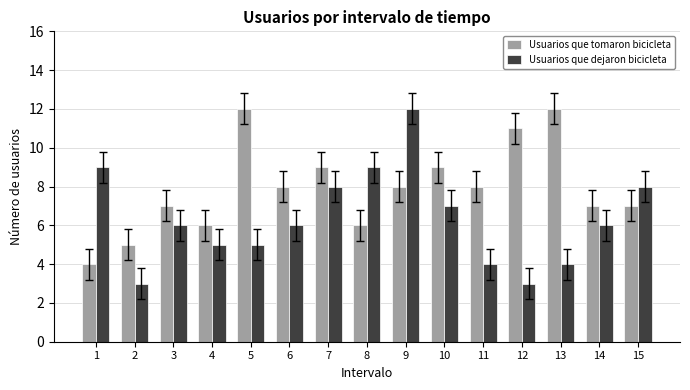

What is the sum of all Usuarios que tomaron bicicleta values?

119